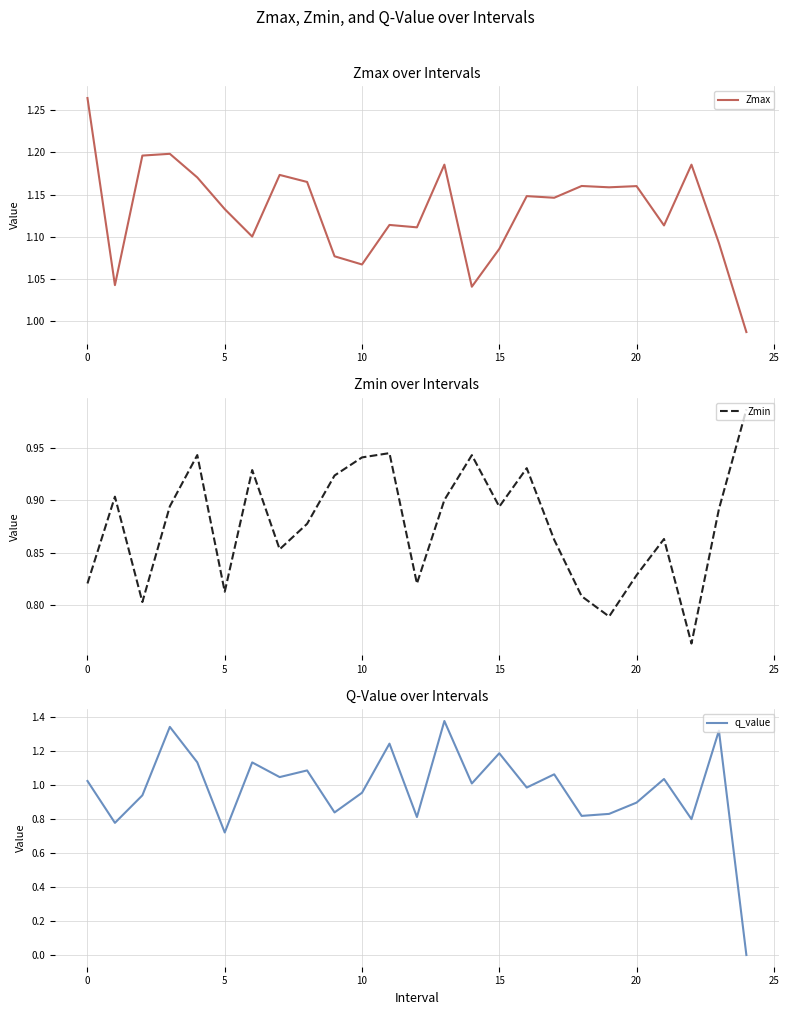

True or false: Zmax has a value of 1.8 at 0.

False